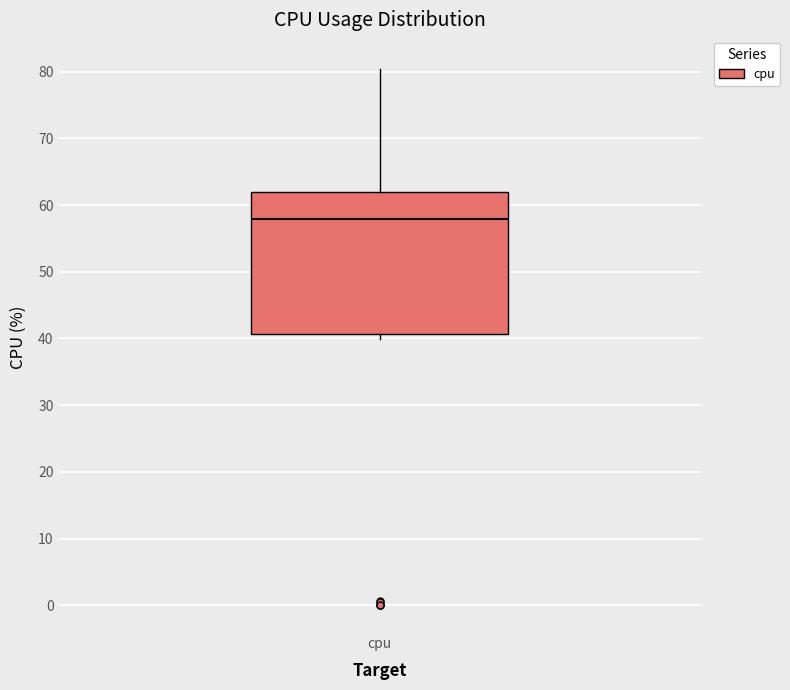

Where is the upper edge of the box for cpu on the y-axis? The values are not printed on the chart, so give them approximately, as read against the axis.

62